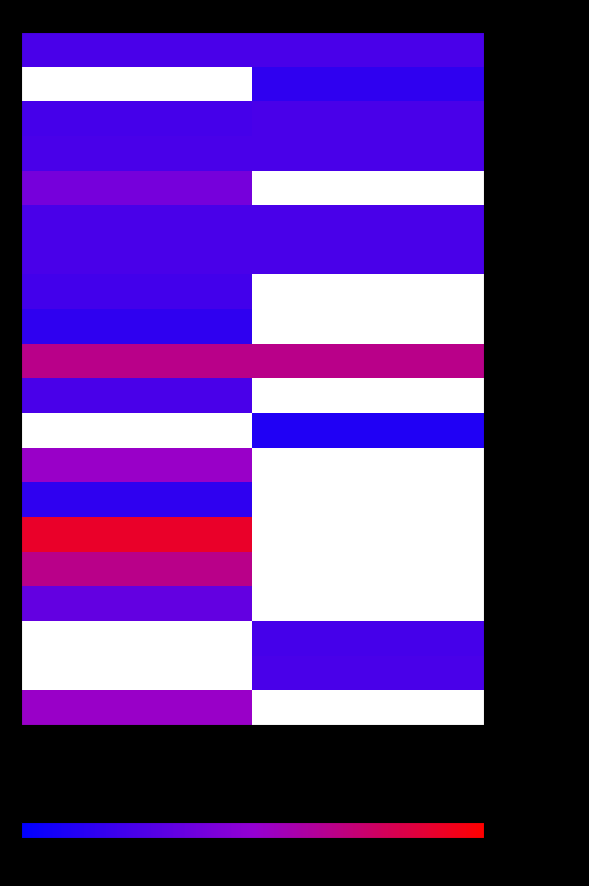

What is the smallest value displayed?

0.3